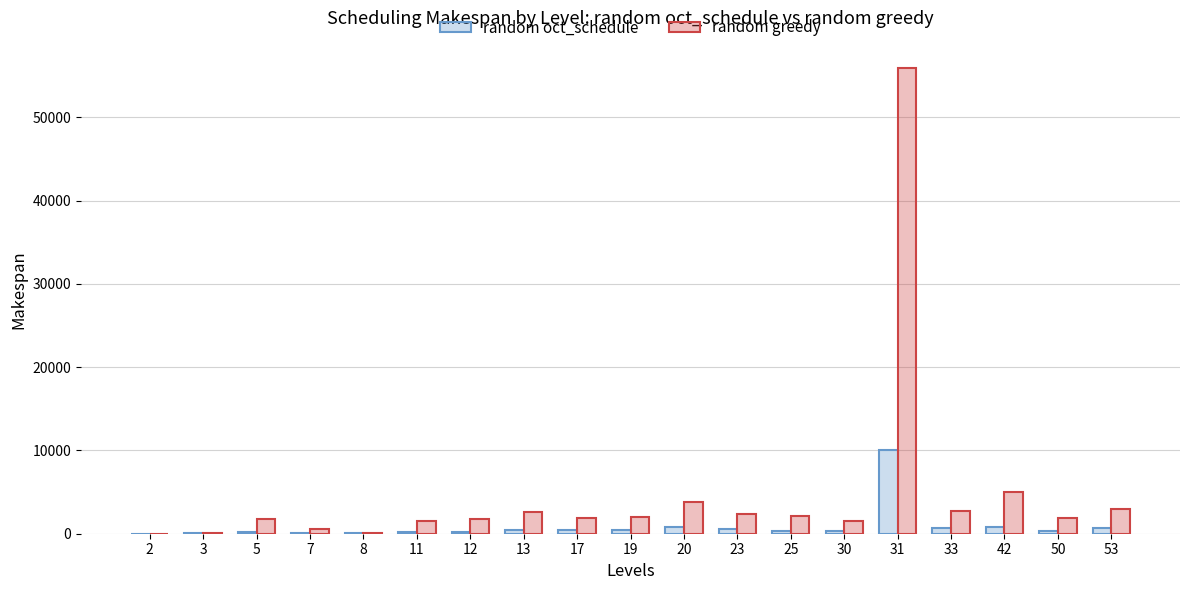

Which series has the largest total across all categories?

random greedy